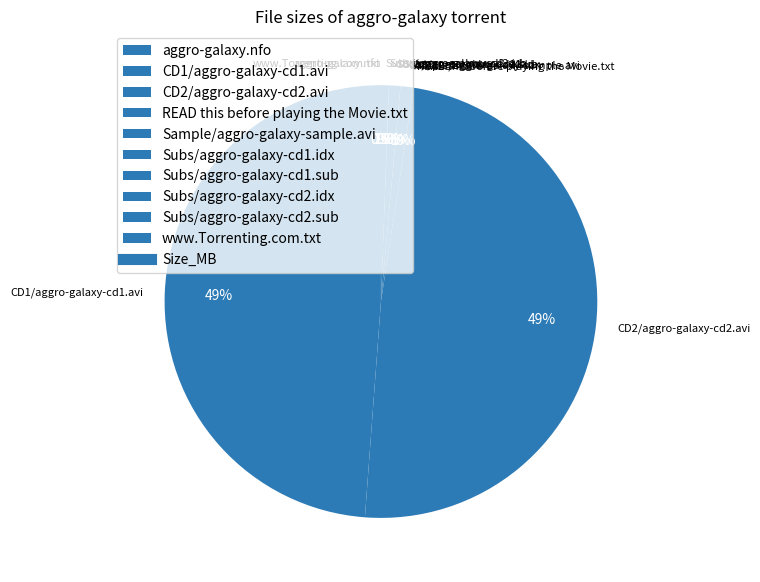

What percentage is the CD2/aggro-galaxy-cd2.avi slice, to the nearest percent?

49%